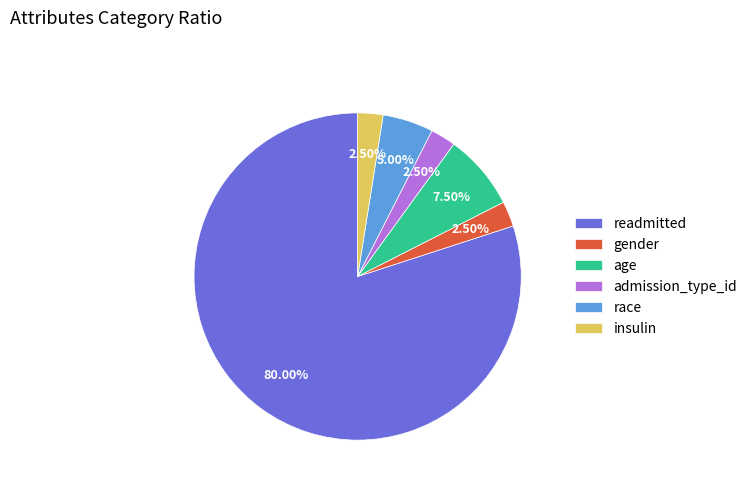

What portion of the pie excludes admission_type_id?

97.5%